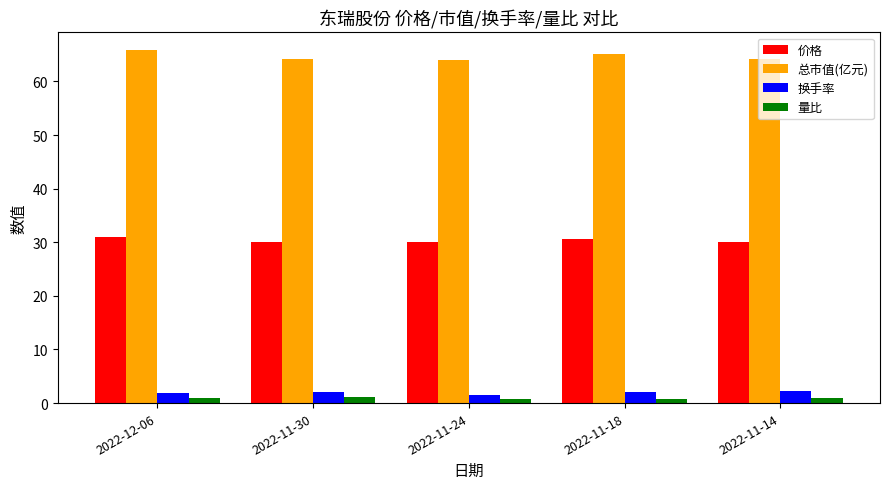

What is the maximum value shown in the chart?

65.9